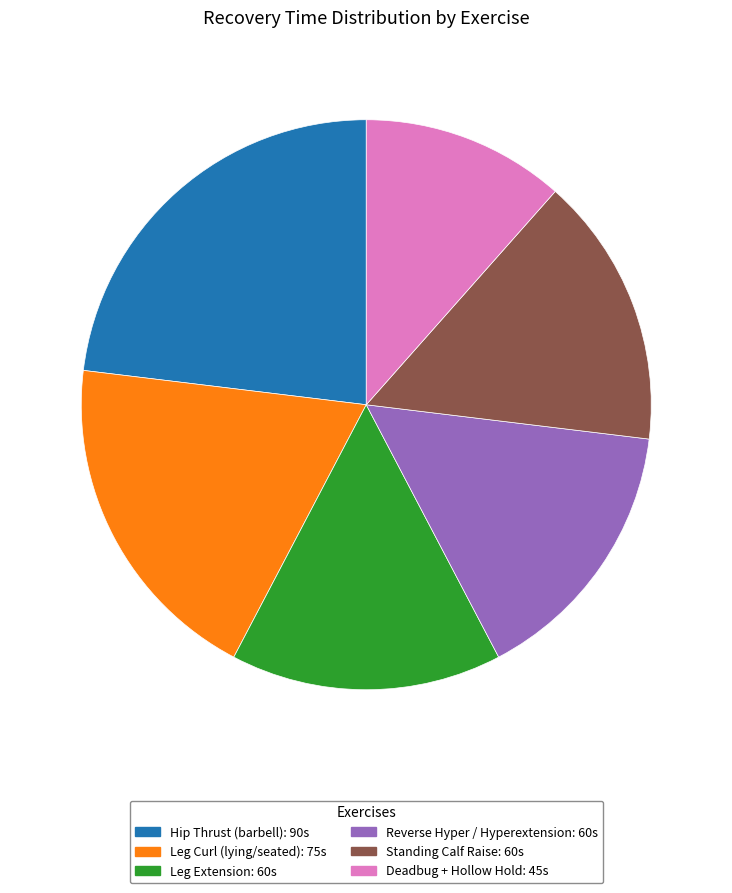

Between Deadbug + Hollow Hold: 45s and Standing Calf Raise: 60s, which is larger?

Standing Calf Raise: 60s